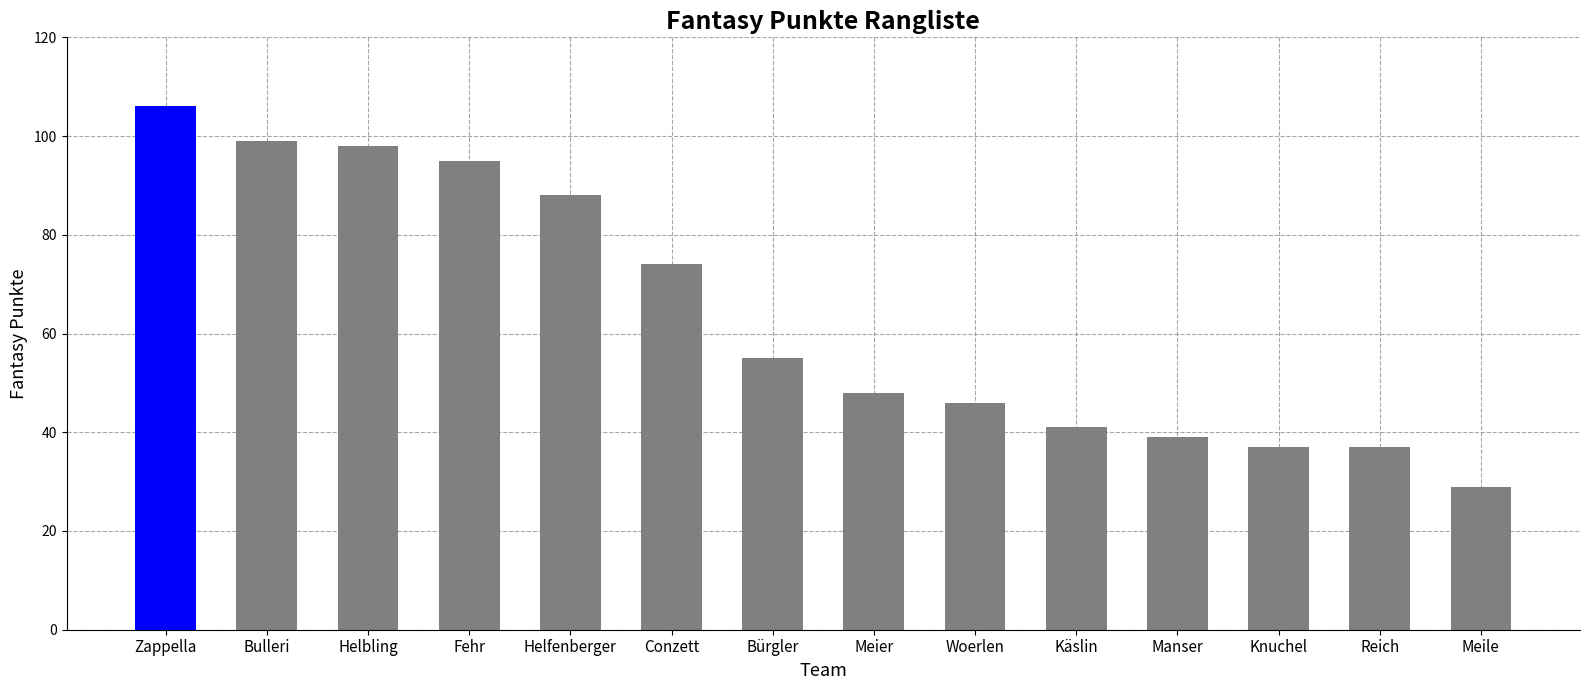

Which category has the highest value across all series?

Zappella